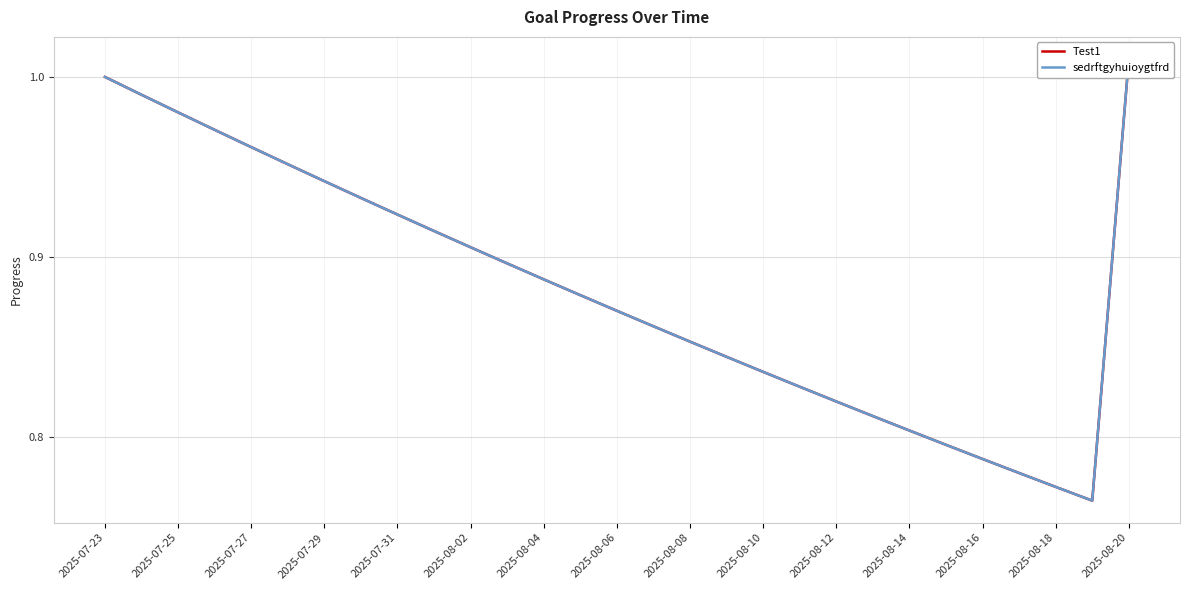

True or false: sedrftgyhuioygtfrd has more than 2 interior local peaks.

False